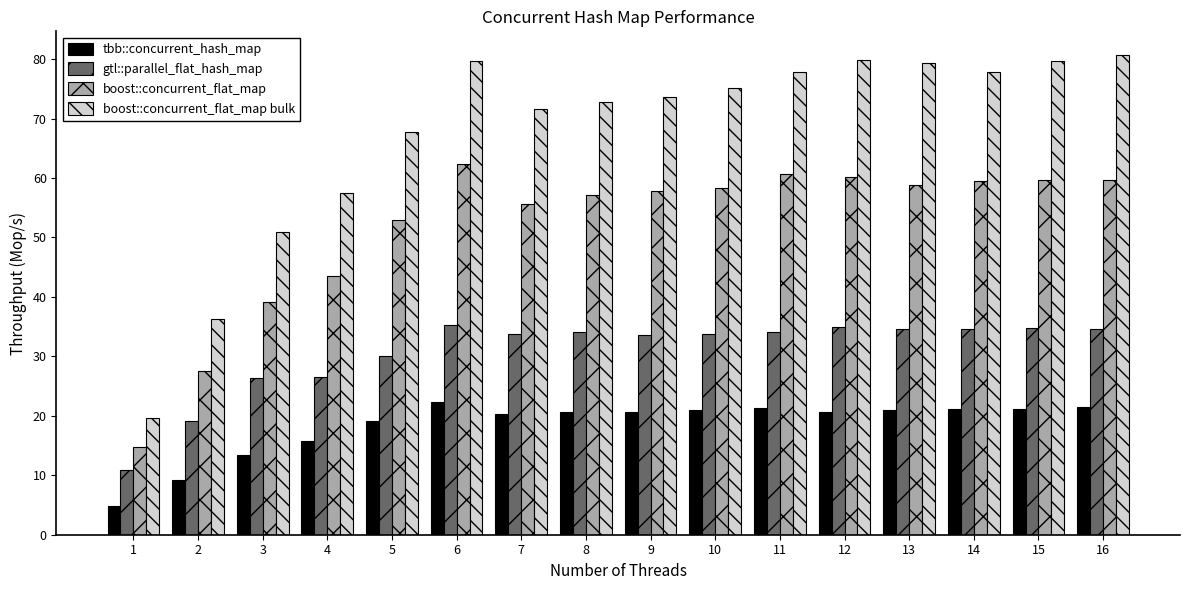

List the series in order of their overall mean, lowest first.

tbb::concurrent_hash_map, gtl::parallel_flat_hash_map, boost::concurrent_flat_map, boost::concurrent_flat_map bulk